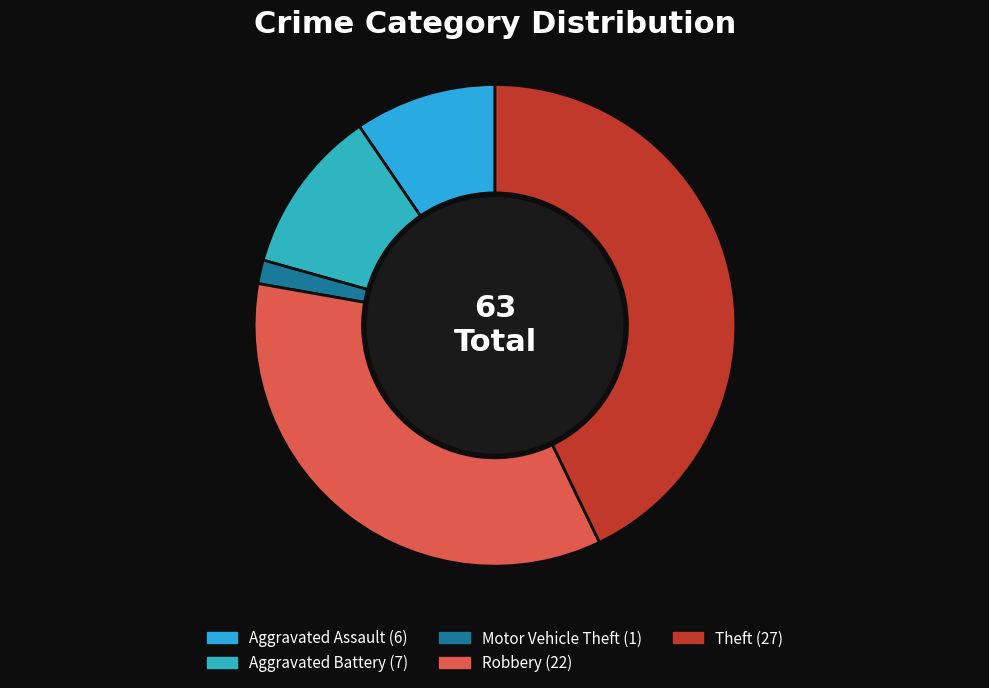

Between Theft and Aggravated Battery, which is larger?

Theft